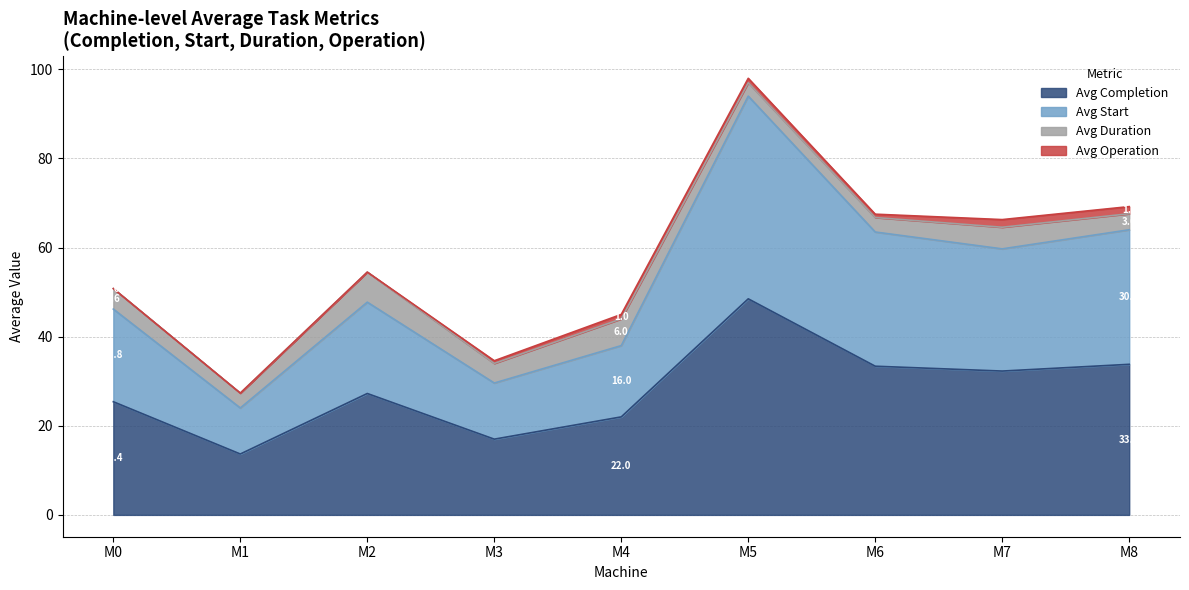

Does the chart display data point markers on the line(s)?

No